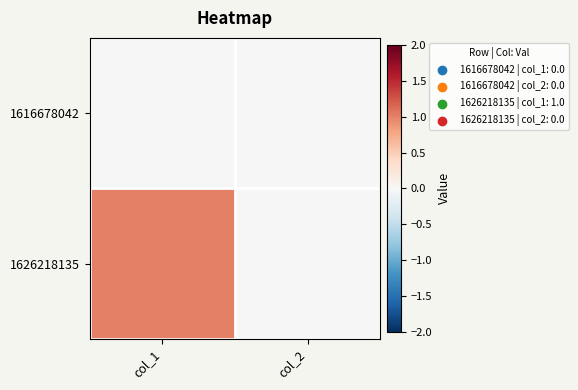

List the series in order of their overall mean, highest first.

1626218135, 1616678042